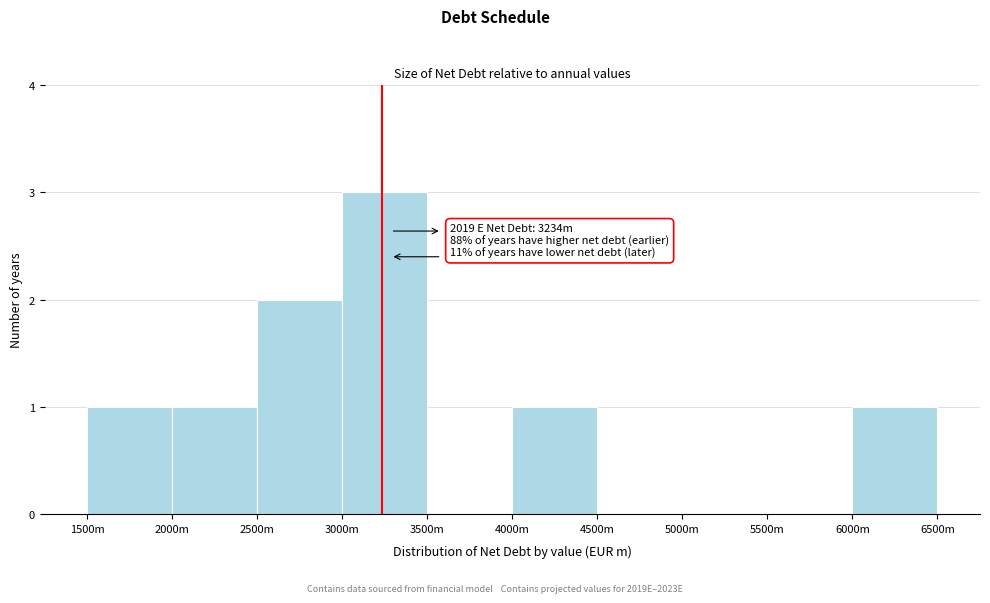

Reading left to right, what are all the values shown in this chart?

1500m=1	2000m=1	2500m=2	3000m=3	3500m=0	4000m=1	4500m=0	5000m=0	5500m=0	6000m=1